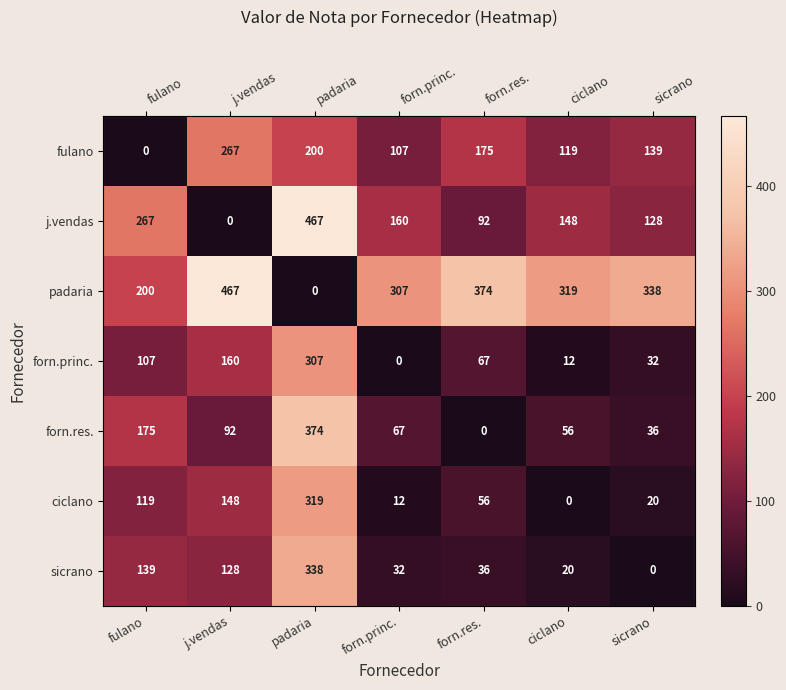

What is the highest value of the j.vendas series?

466.8